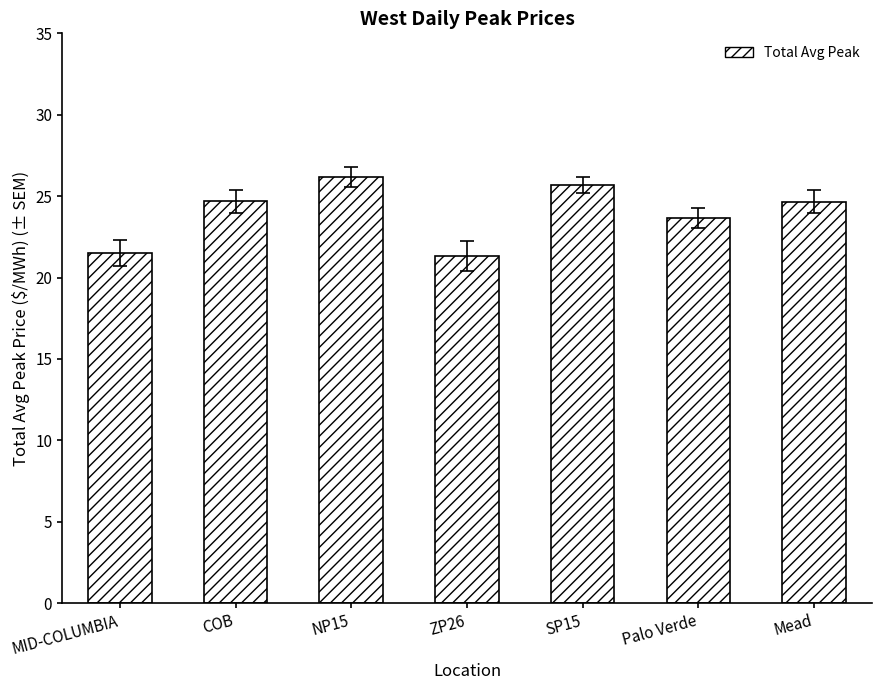

What is the label of the 2nd bar from the right?

Palo Verde